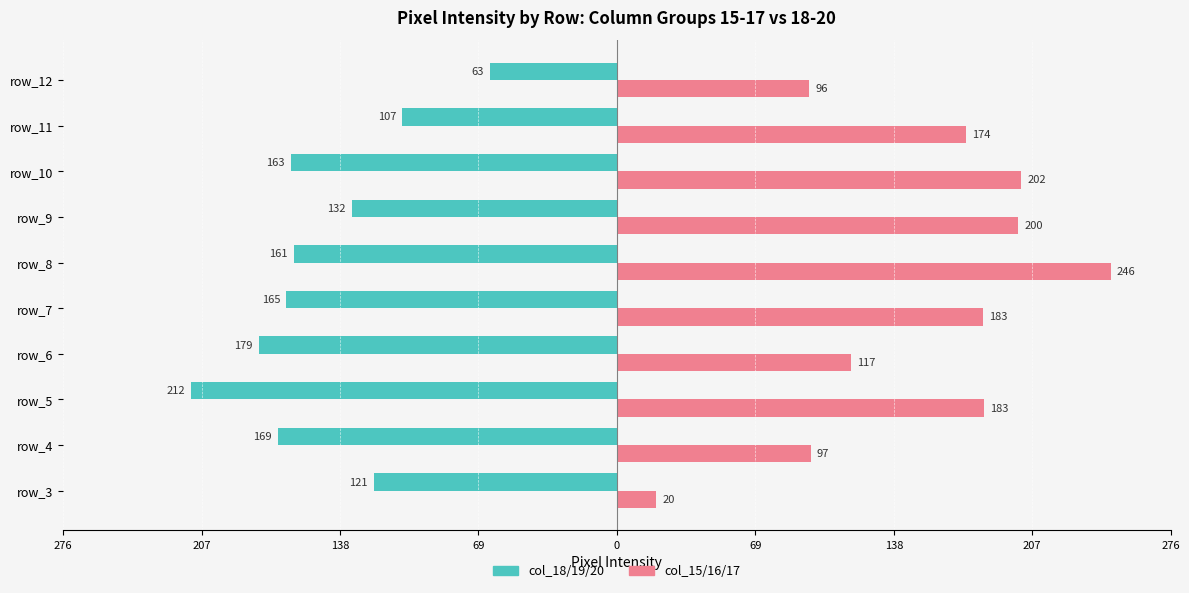

Reading right to left, transcribe all the data shown in this chart.

col_18/19/20 (left): -63.3	-107.0	-162.7	-132.3	-161.3	-165.0	-178.7	-212.3	-169.3	-121.3
col_15/16/17 (right): 96.0	174.0	201.7	200.3	246.3	182.7	117.0	183.3	96.7	19.7